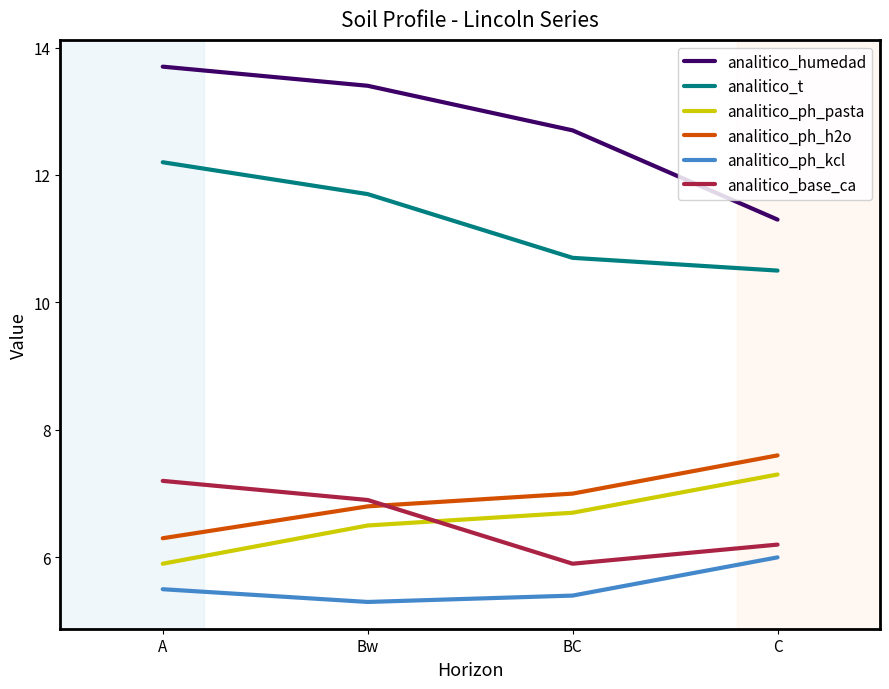

The value of analitico_ph_h2o at C is 7.6. True or false?

True